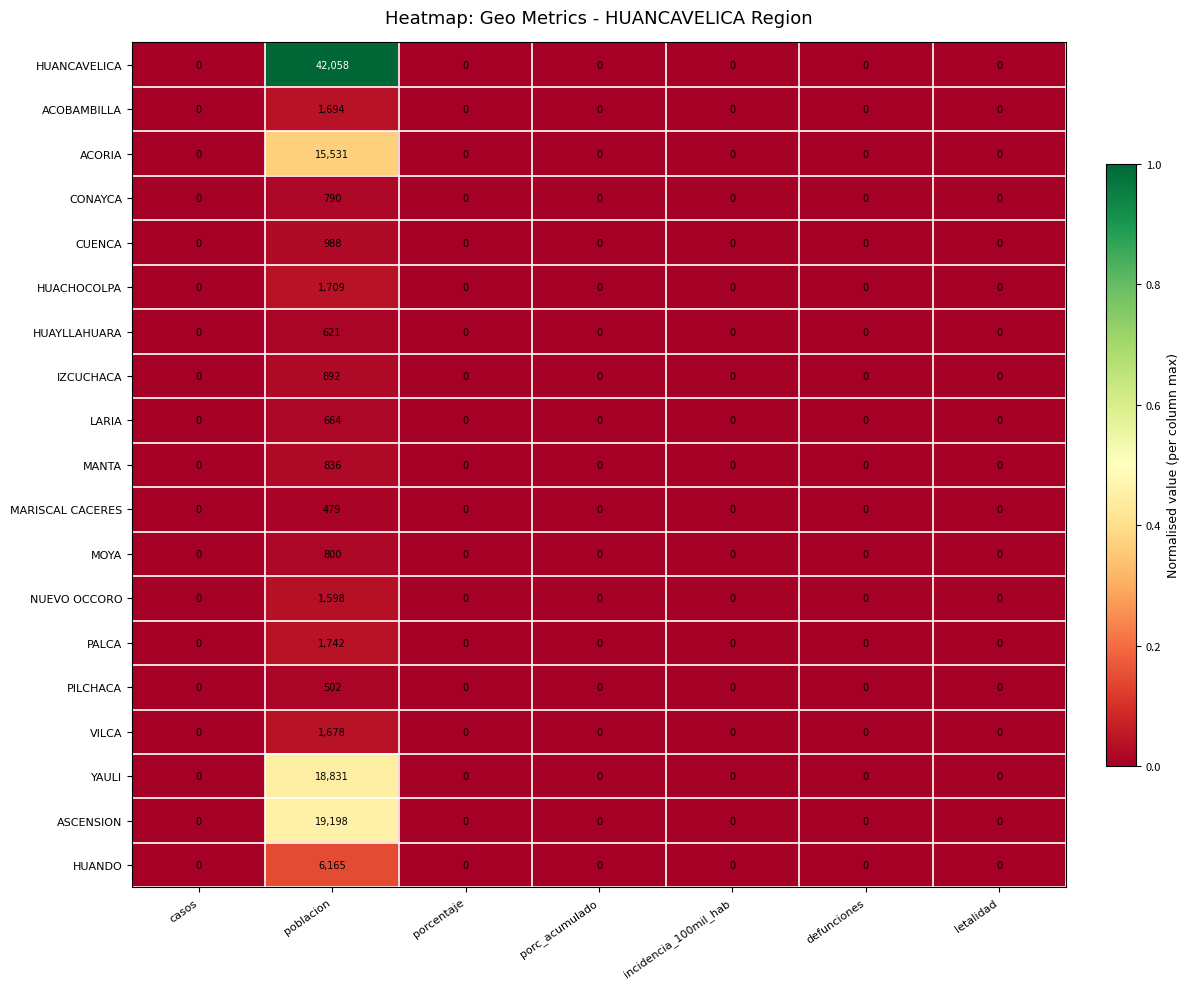

Which series has the largest total across all categories?

HUANCAVELICA